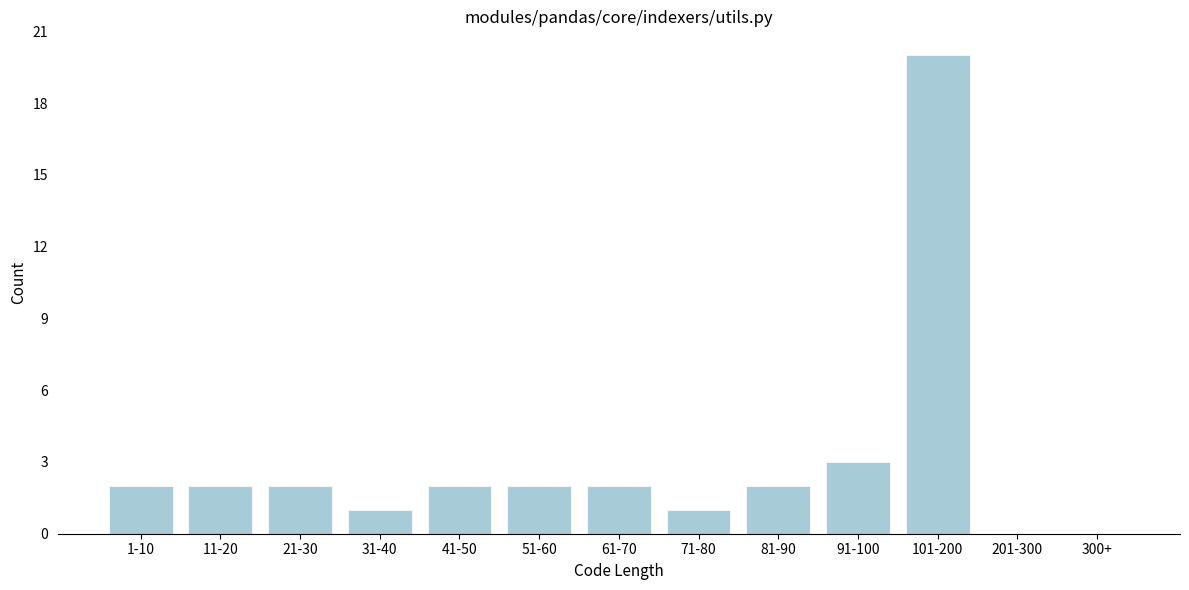

Reading left to right, list all the values displayed in this chart.

1-10=2	11-20=2	21-30=2	31-40=1	41-50=2	51-60=2	61-70=2	71-80=1	81-90=2	91-100=3	101-200=20	201-300=0	300+=0